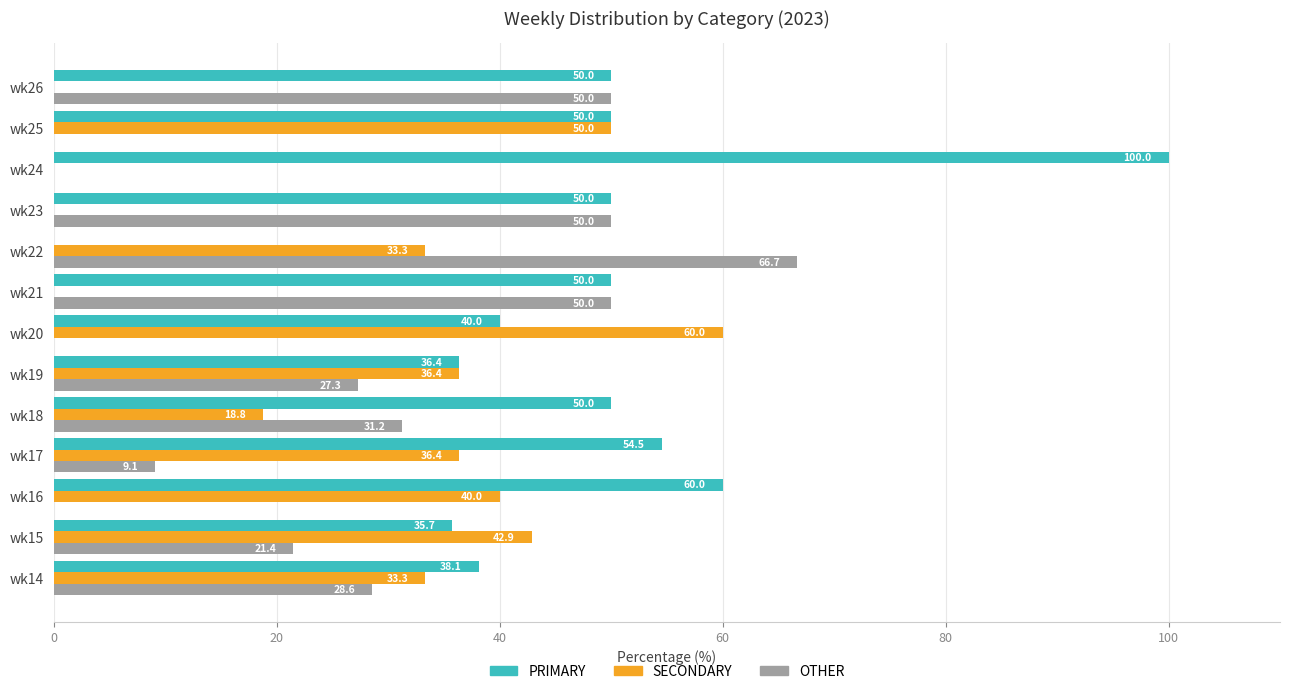

Which category has the highest value in the PRIMARY series?

wk24